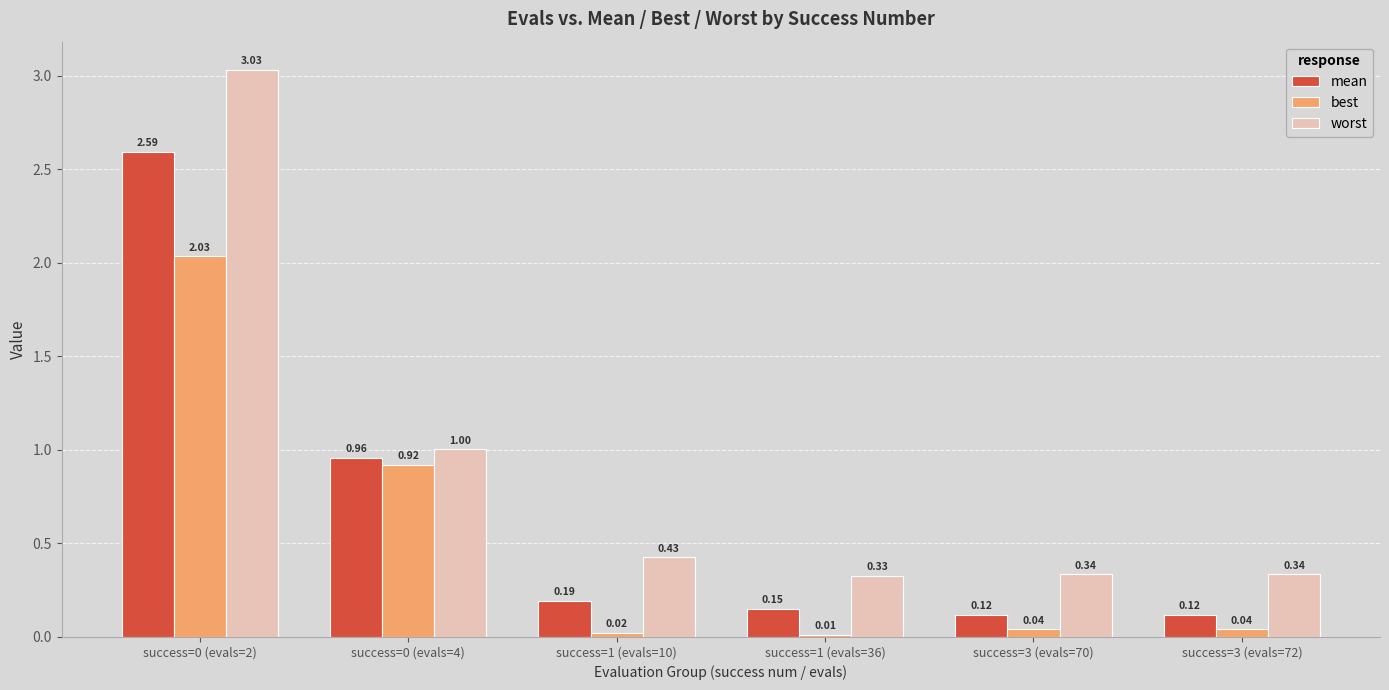

Between success=0 (evals=2) and success=0 (evals=4), which series saw the biggest shift?

worst